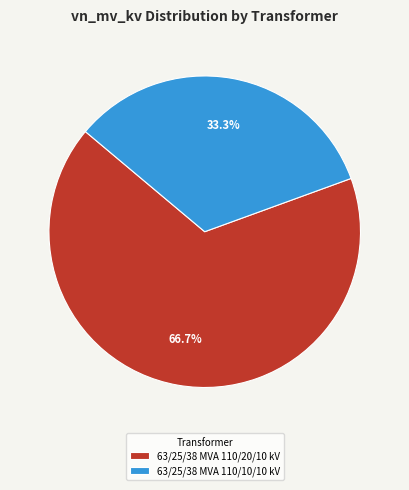

Which slice represents more than half of the pie?

63/25/38 MVA 110/20/10 kV